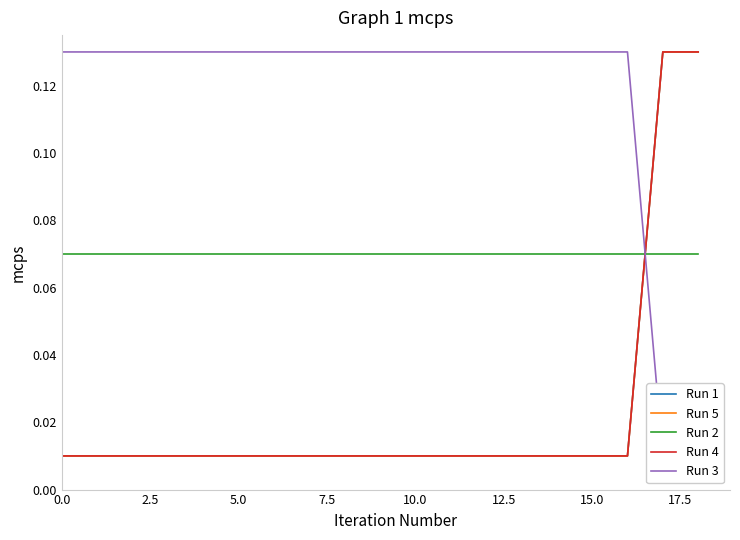

At how many categories does at least one series exceed 0?

19